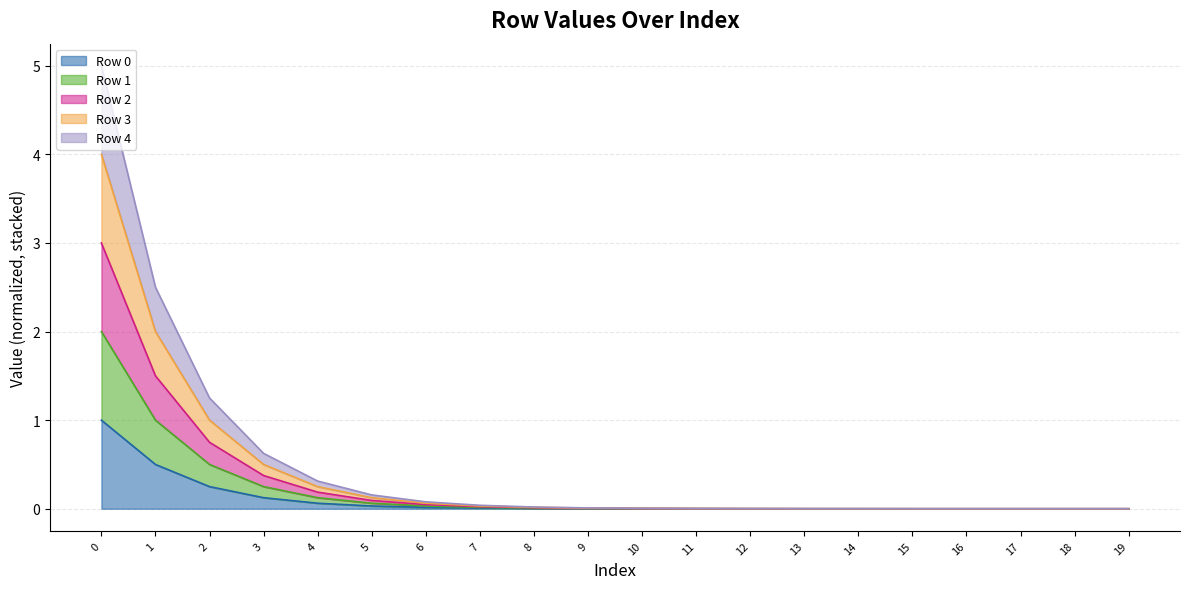

List the labels in order of Row 4 value, largest first.

0, 1, 2, 3, 4, 5, 6, 7, 8, 9, 10, 11, 12, 13, 14, 15, 16, 17, 18, 19